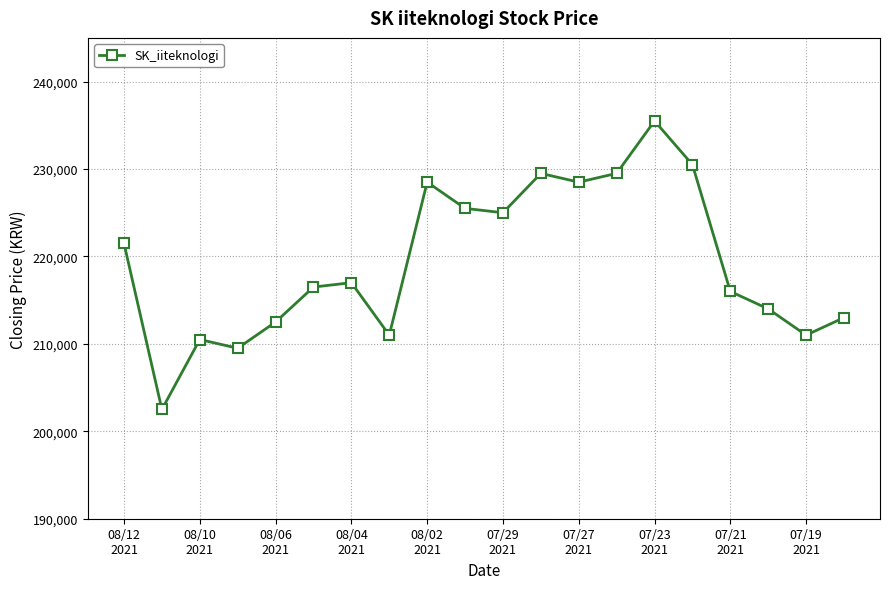

How many lines are shown in the chart?

1